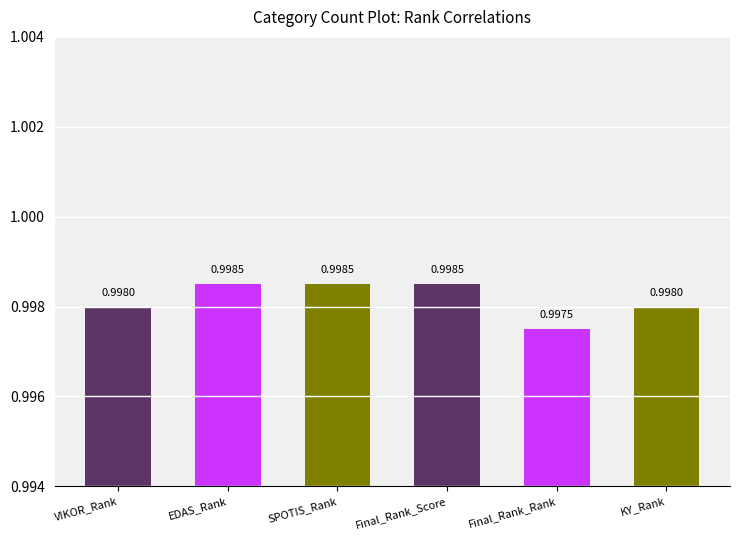

The chart shows a value of 1.0 at SPOTIS_Rank. True or false?

True